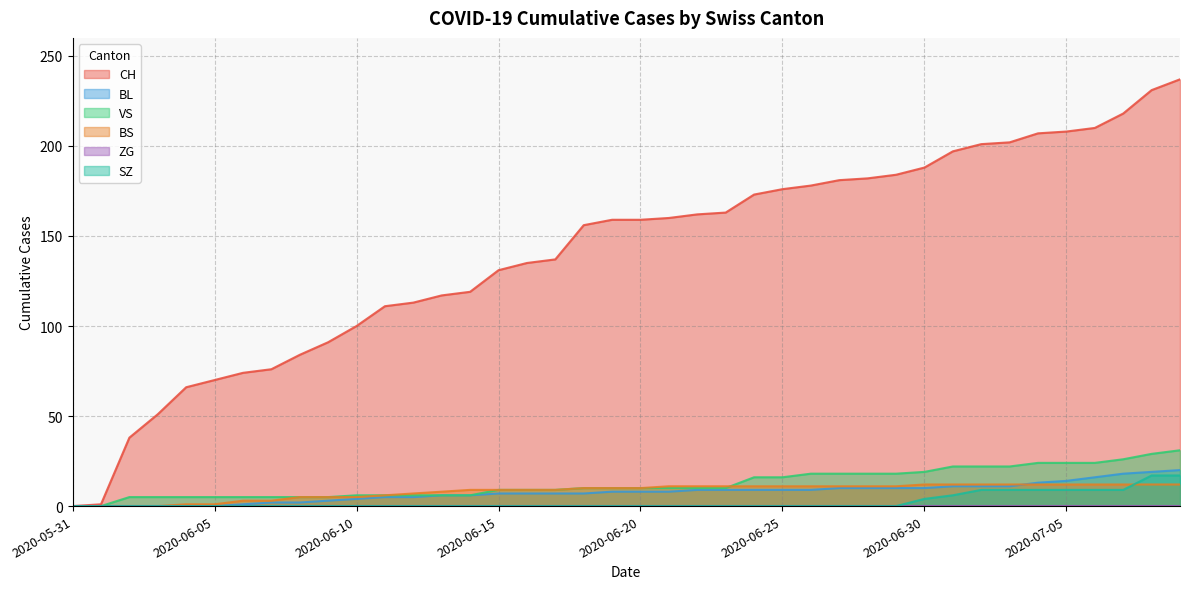

How many lines are shown in the chart?

6